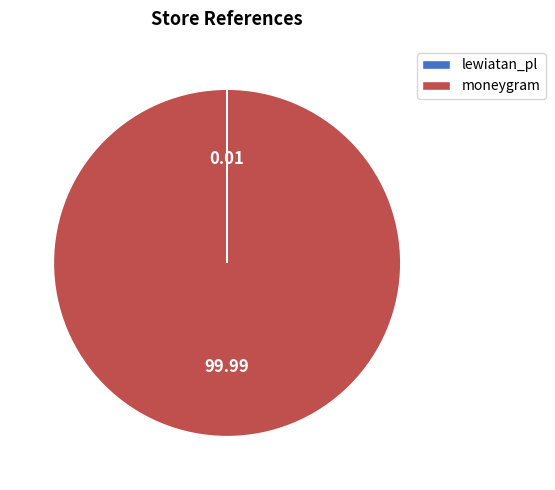

What is the majority slice?

moneygram